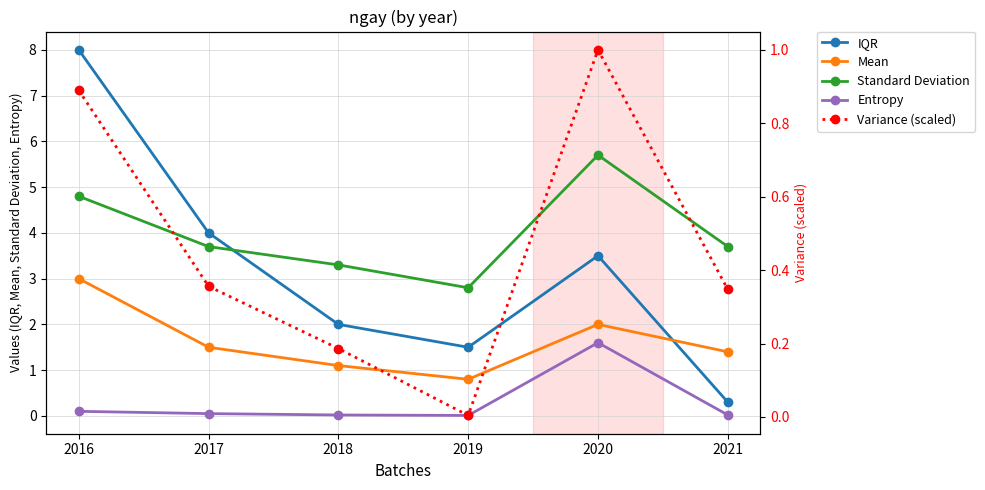

Rank the categories by IQR value from lowest to highest.

2021, 2019, 2018, 2020, 2017, 2016